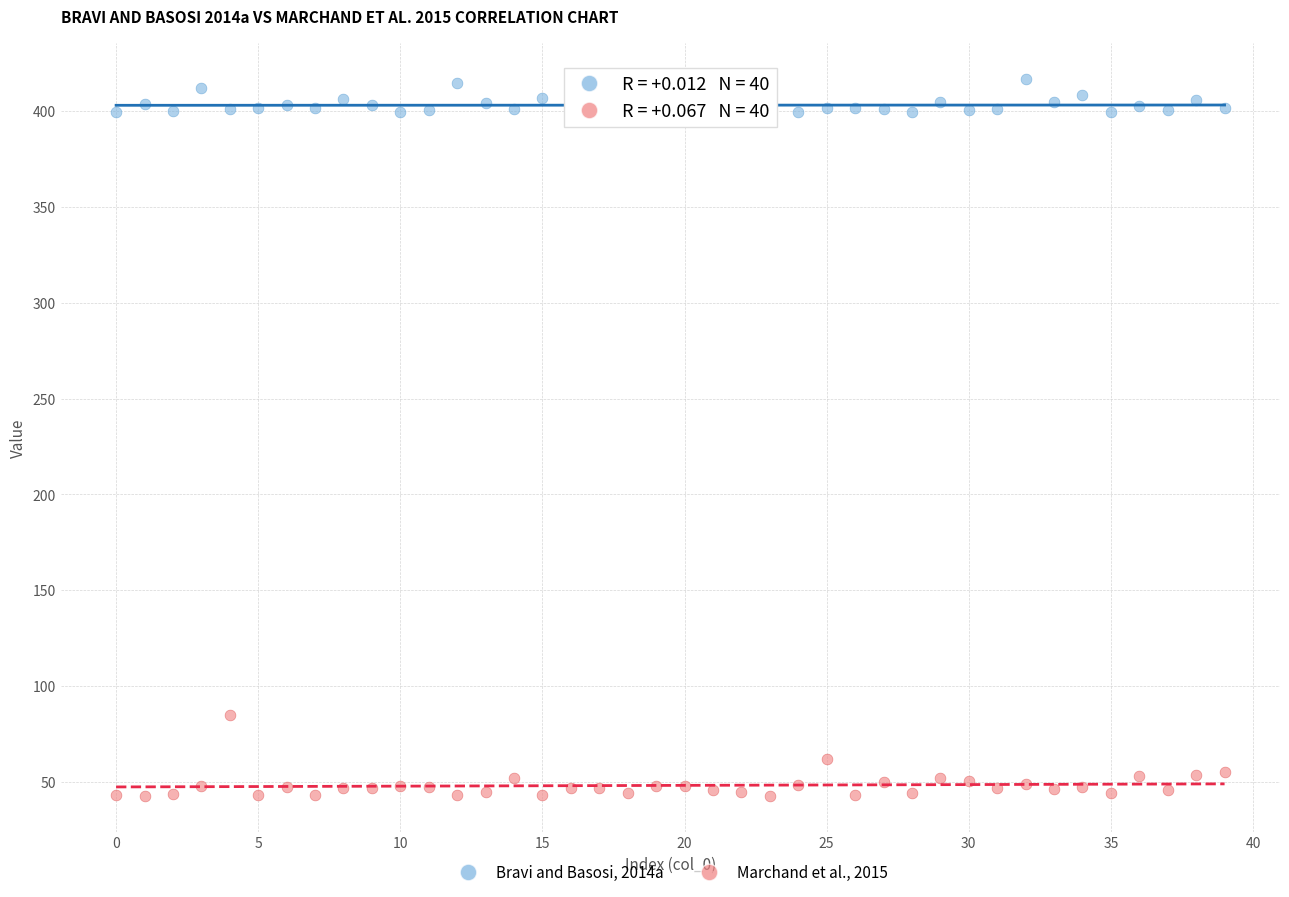

Which series has the largest Y range (max minus min)?

Marchand et al., 2015